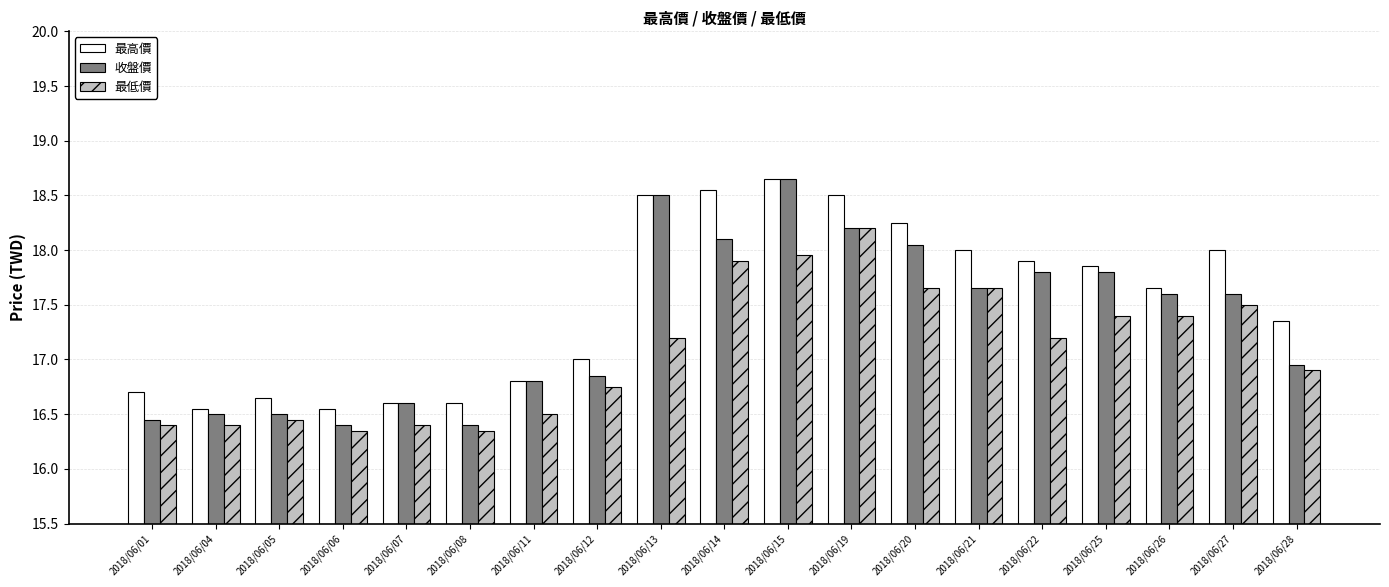

What is the average value of the 收盤價 series?

17.3